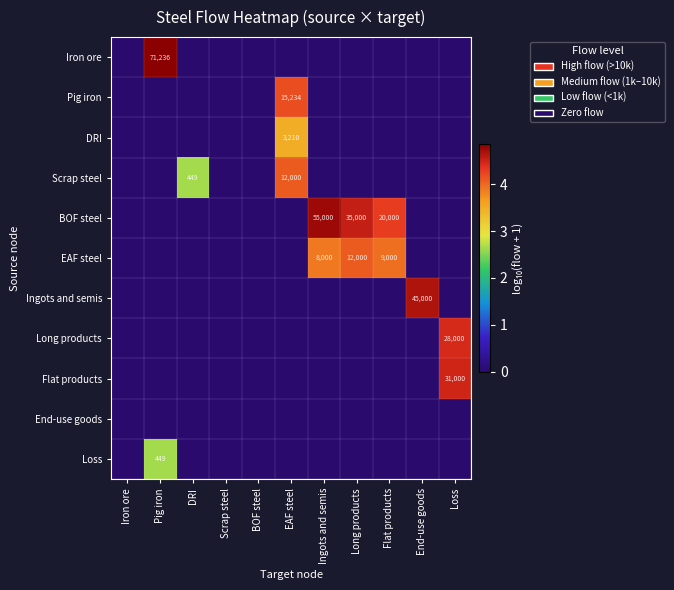

The Flat products series shows 31000 at Loss. True or false?

True